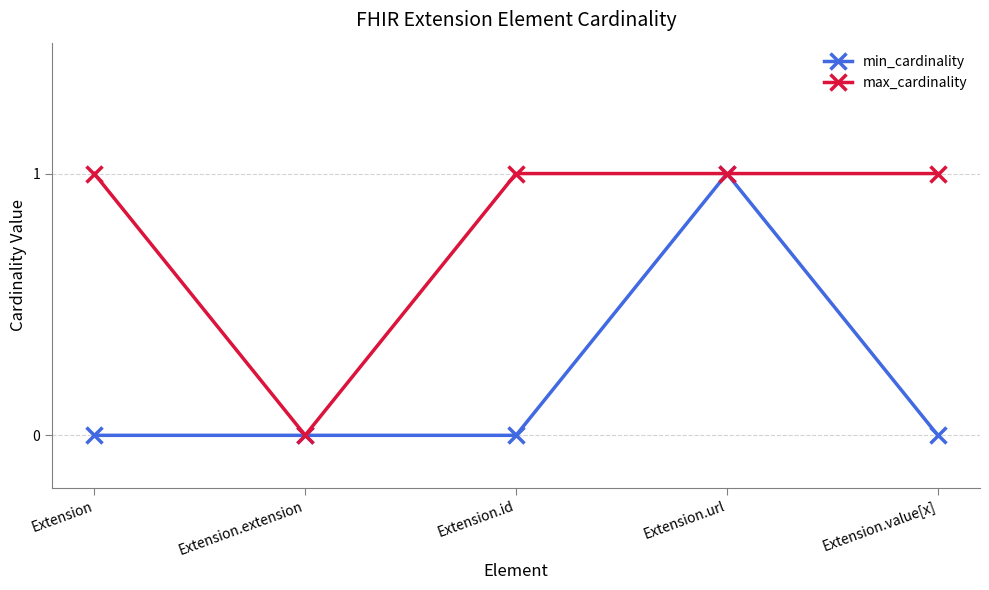

At which category does max_cardinality reach its first local valley?

Extension.extension